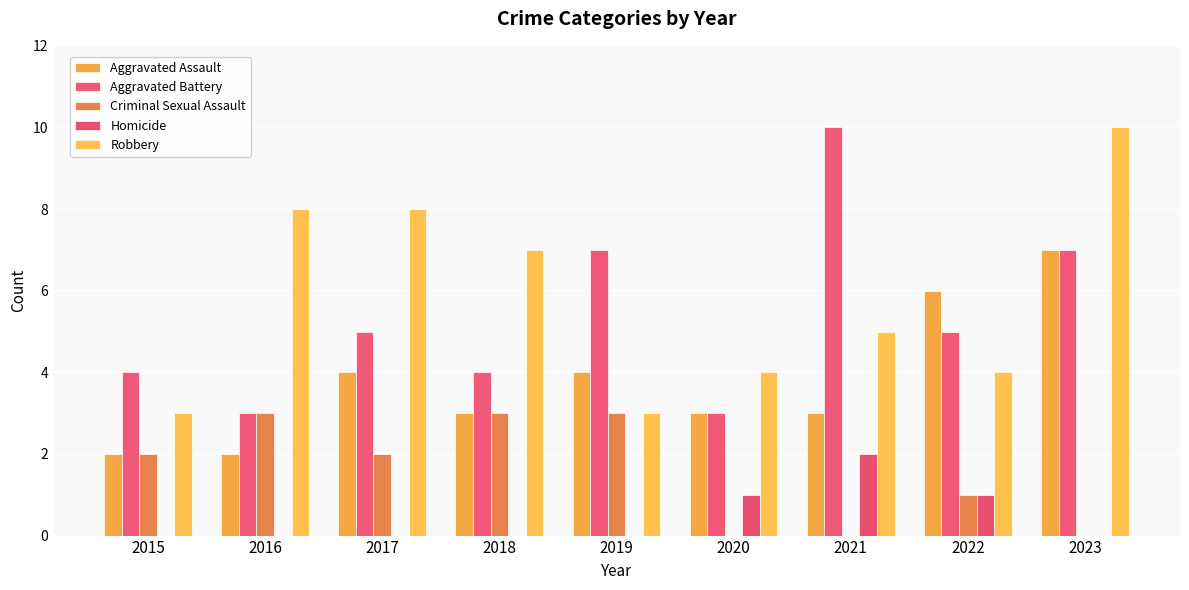

The value of Robbery at 2020 is 7. True or false?

False